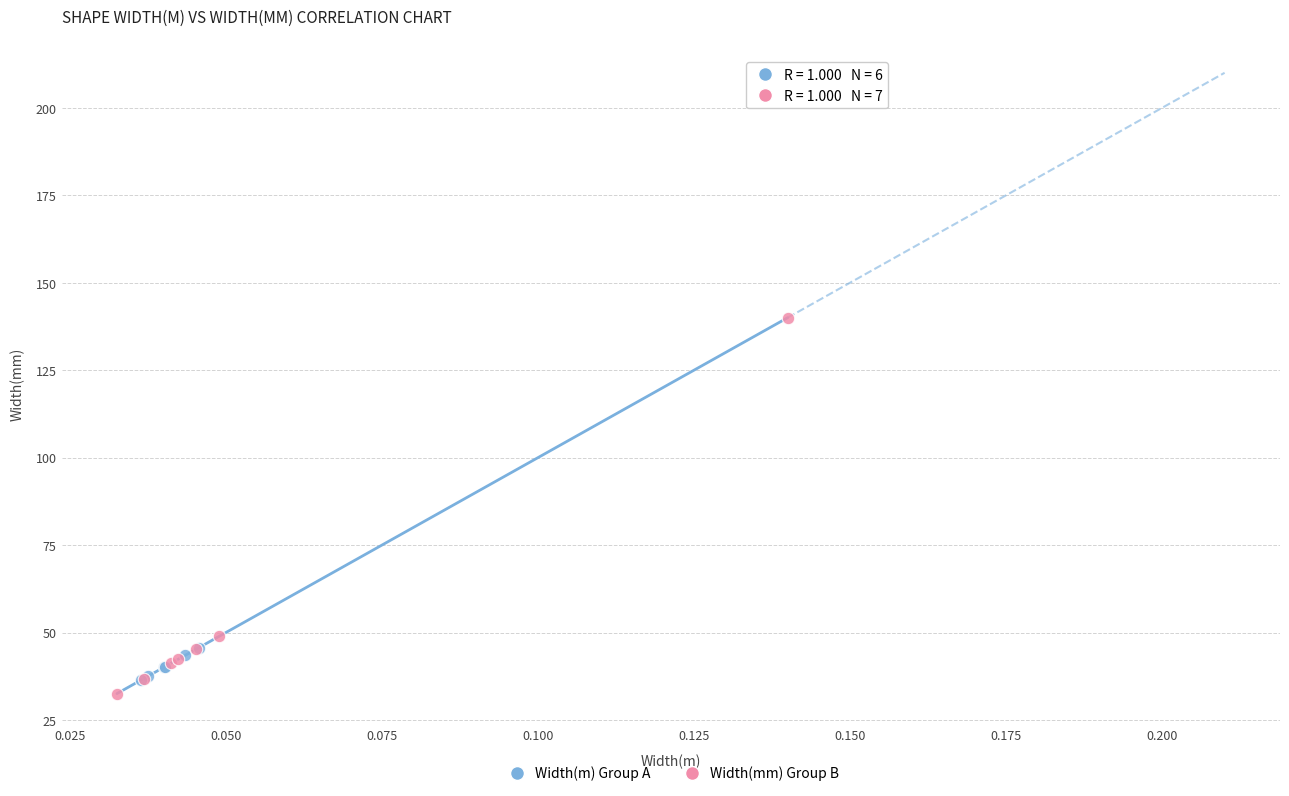

Which series reaches the maximum Y coordinate?

Width(mm) Group B